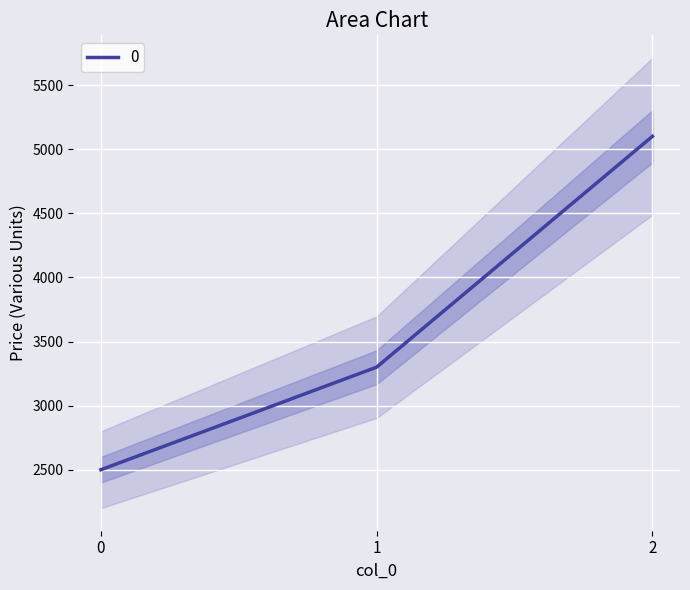

How many values are between 2500 and 5100?

3